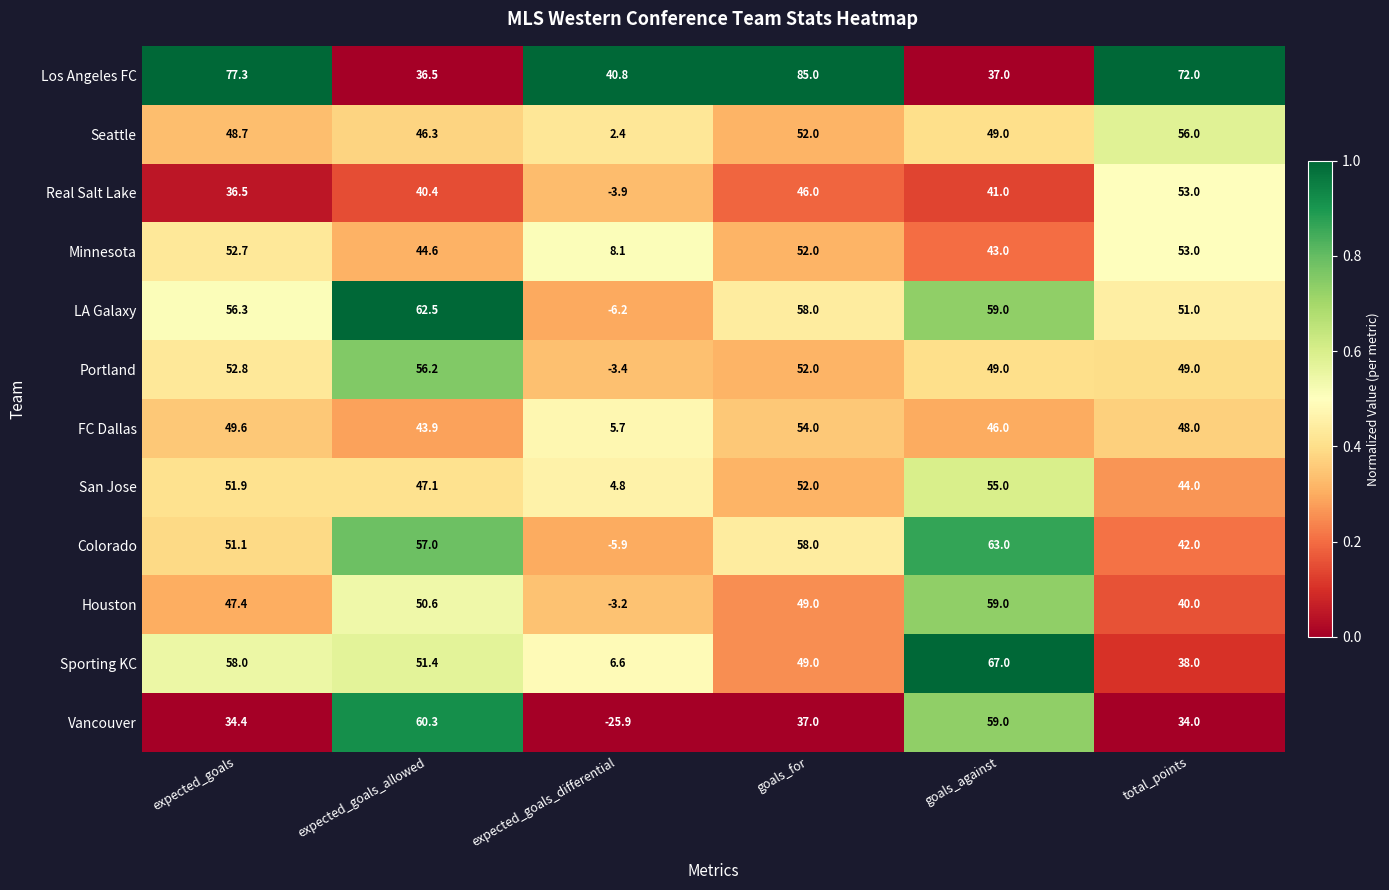

What is the approximate value of Minnesota at expected_goals_differential?

8.1